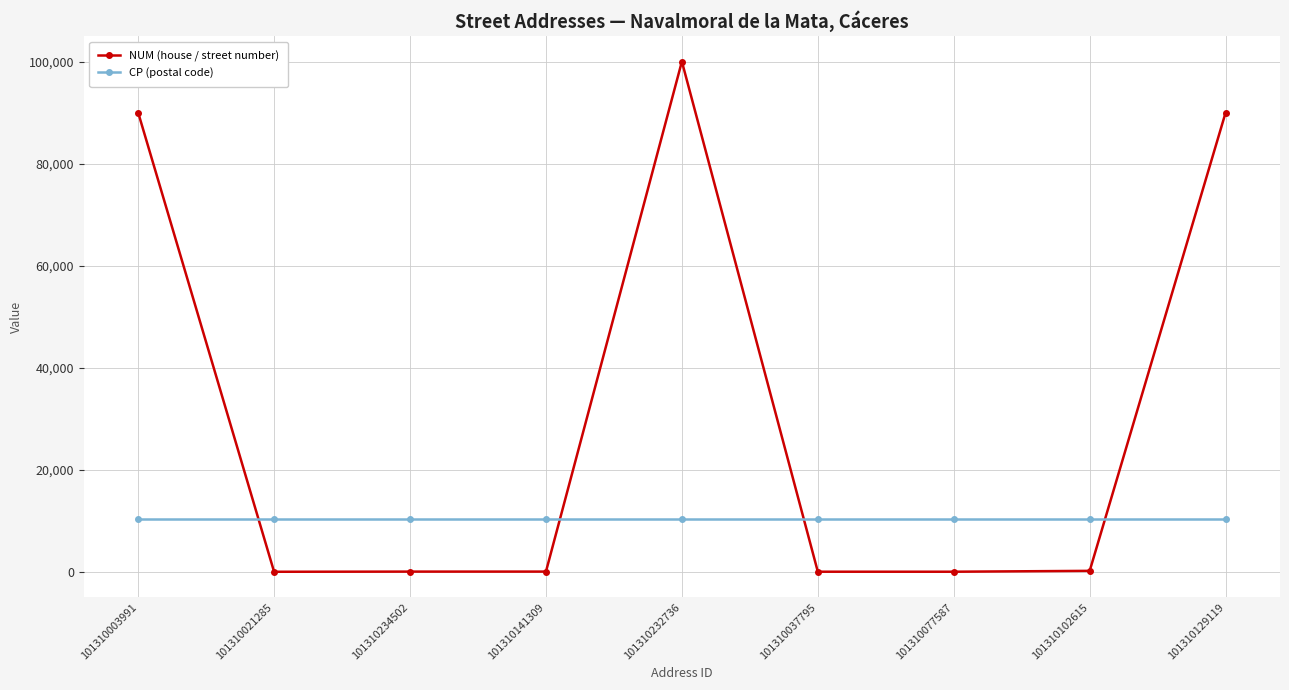

How many values in the NUM (house / street number) series are below 34?

4